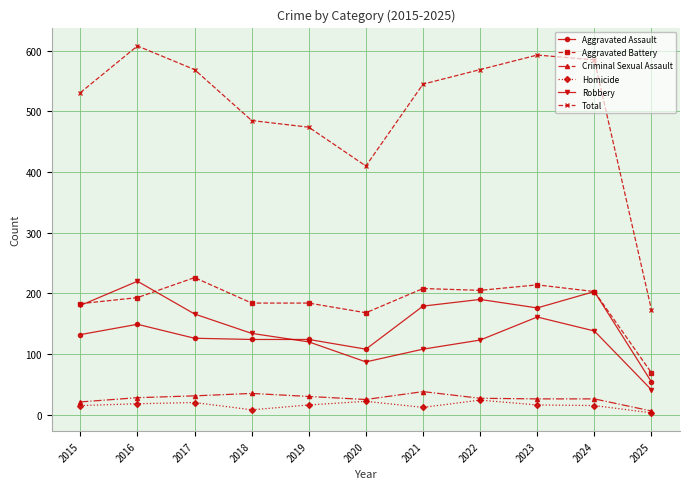

What is the sum of the Aggravated Battery values at 2019 and 2023?

398